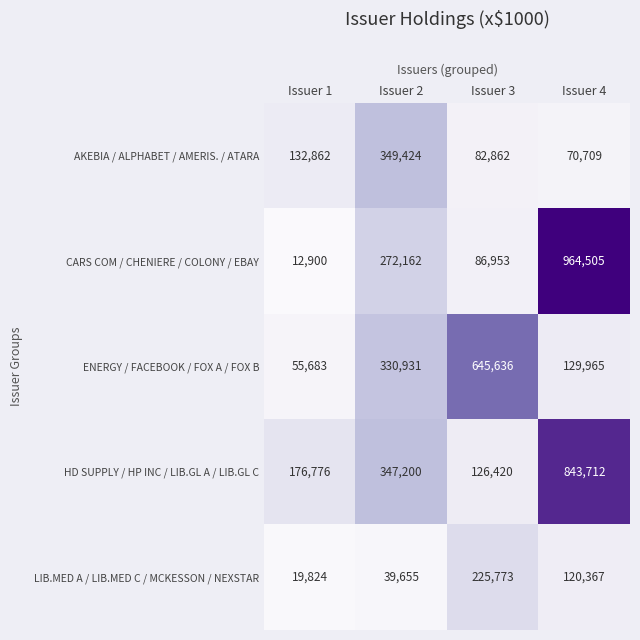

Which label corresponds to the largest value in the chart?

Issuer 4